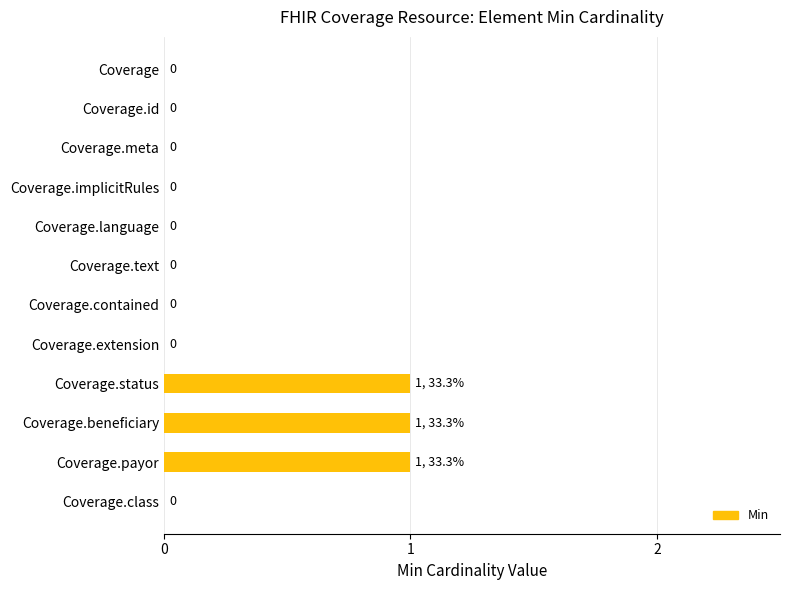

The value at Coverage.language is 0. True or false?

True